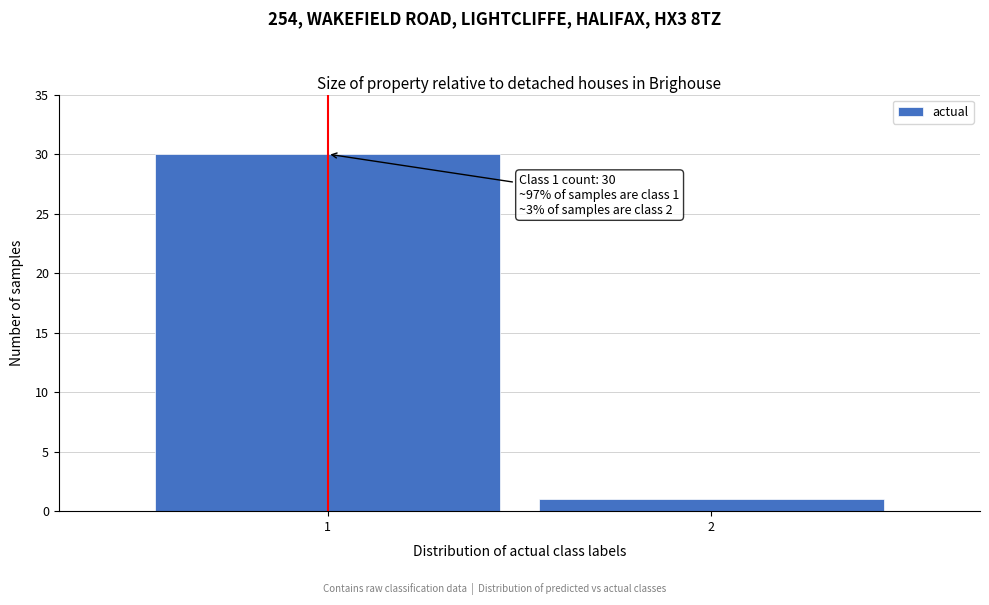

Reading left to right, extract all data points from this chart.

30	1